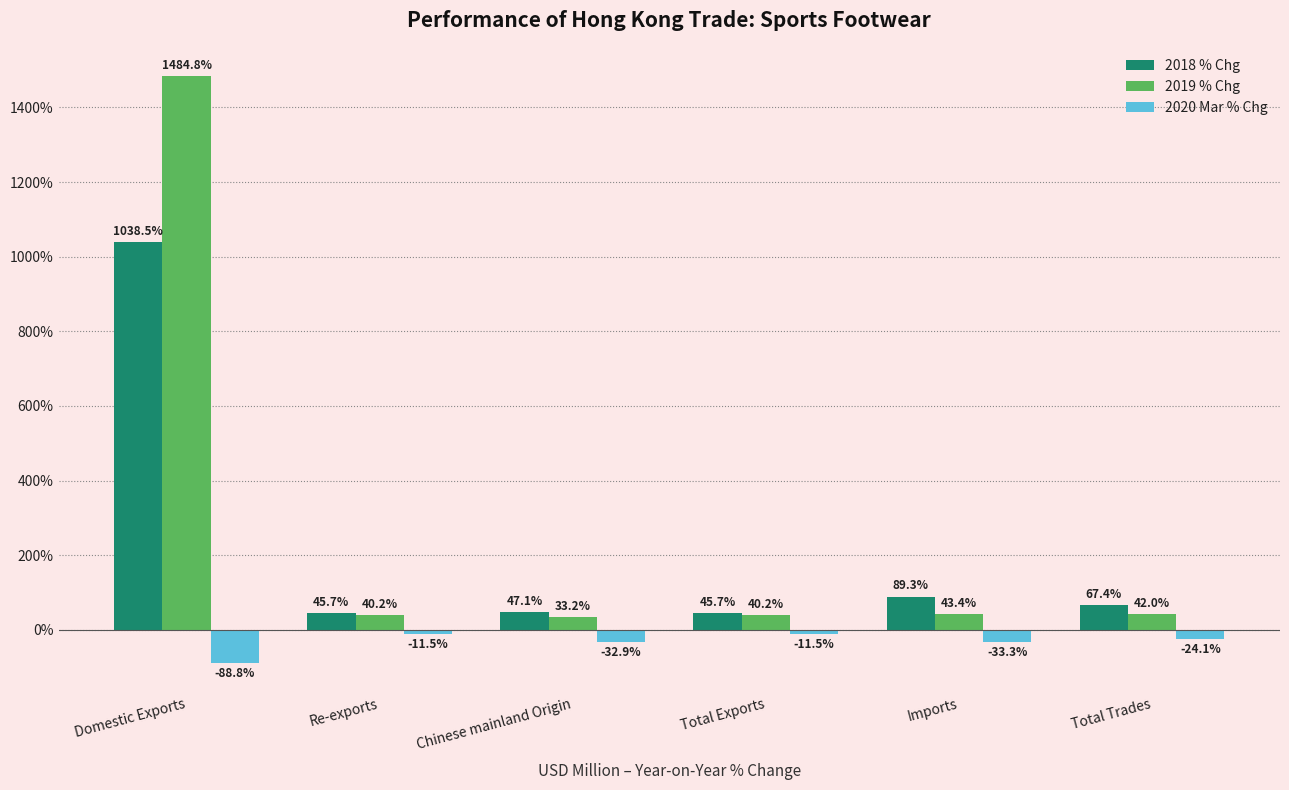

What is the spread (max minus min) of values at Re-exports?

57.2